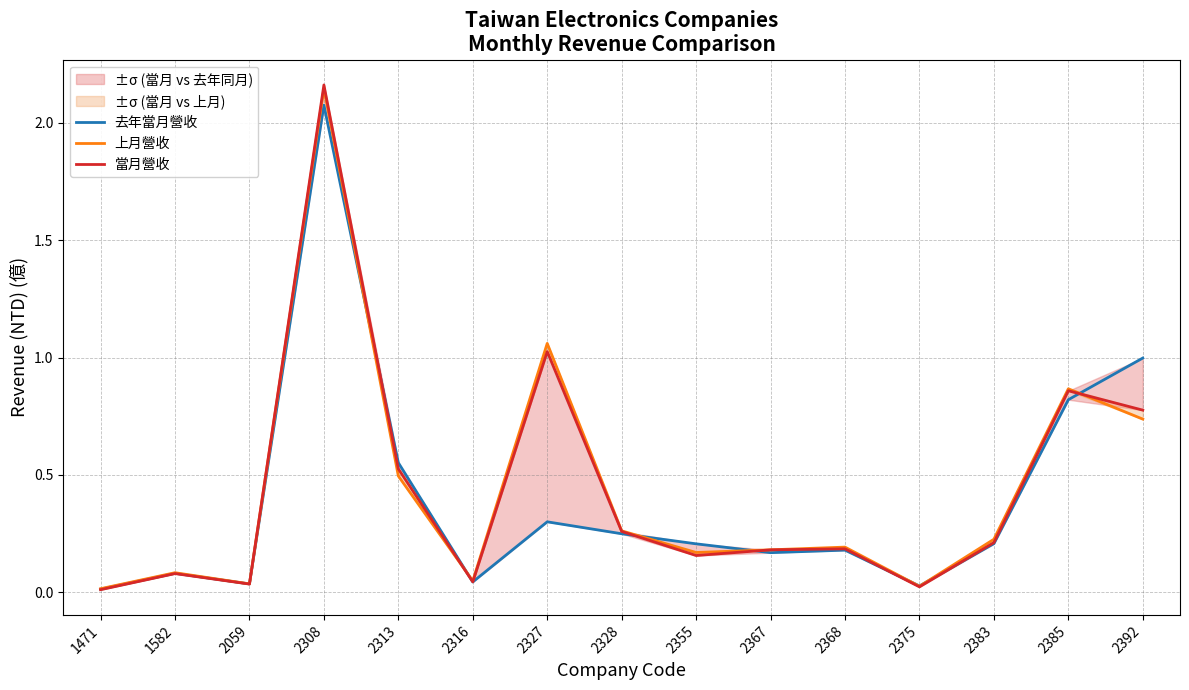

What is the sum of all 上月營收 values?

6.5